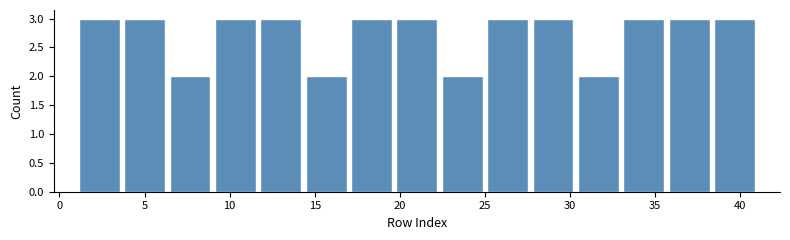

Reading left to right, transcribe this chart: for each bar, give the range it covers on the x-axis and its height. Neither the bar edges nor the heights are printed on the chart, so give them approximately, as read against the axes.

1.0 to 3.5: 3
3.5 to 6.5: 3
6.5 to 9.0: 2
9.0 to 11.5: 3
11.5 to 14.5: 3
14.5 to 17.0: 2
17.0 to 19.5: 3
19.5 to 22.5: 3
22.5 to 25.0: 2
25.0 to 27.5: 3
27.5 to 30.5: 3
30.5 to 33.0: 2
33.0 to 35.5: 3
35.5 to 38.5: 3
38.5 to 41.0: 3